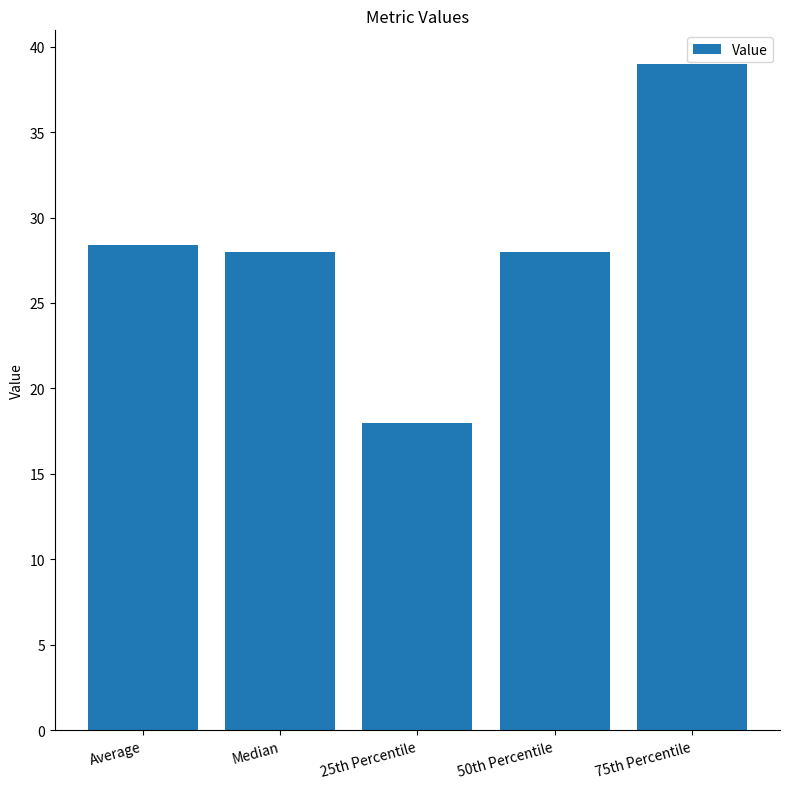

Reading left to right, list all the values displayed in this chart.

28.4	28.0	18.0	28.0	39.0